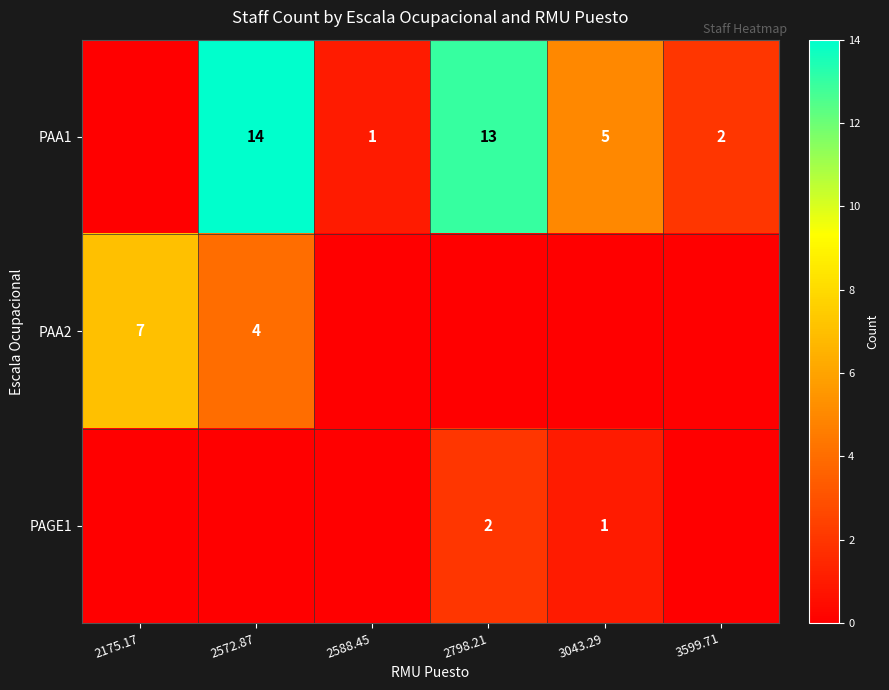

The PAA2 series shows 4 at 2572.87. True or false?

True